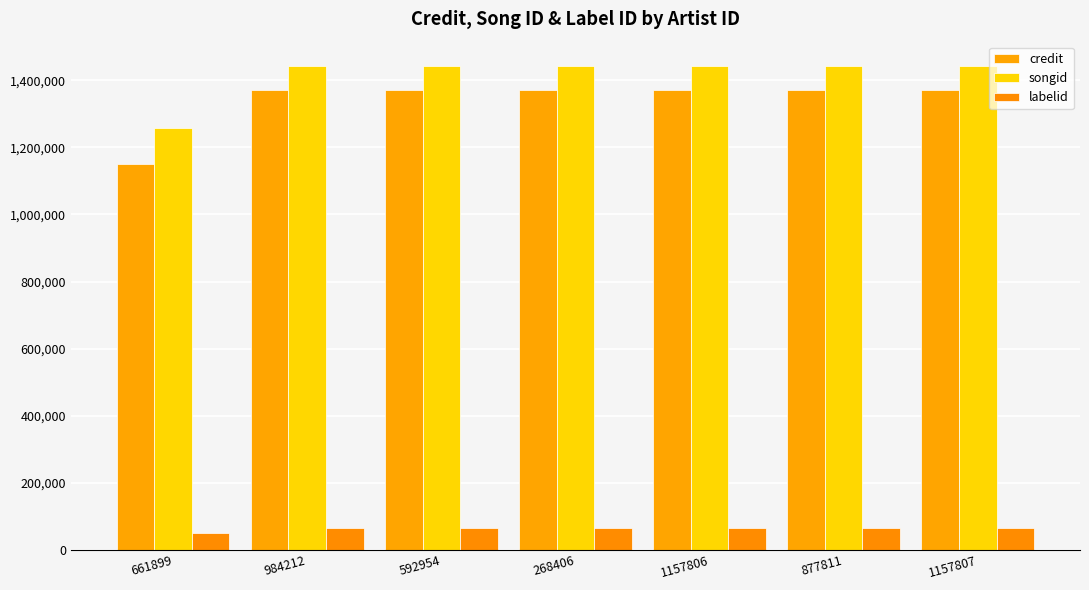

Does the chart contain any negative values?

No